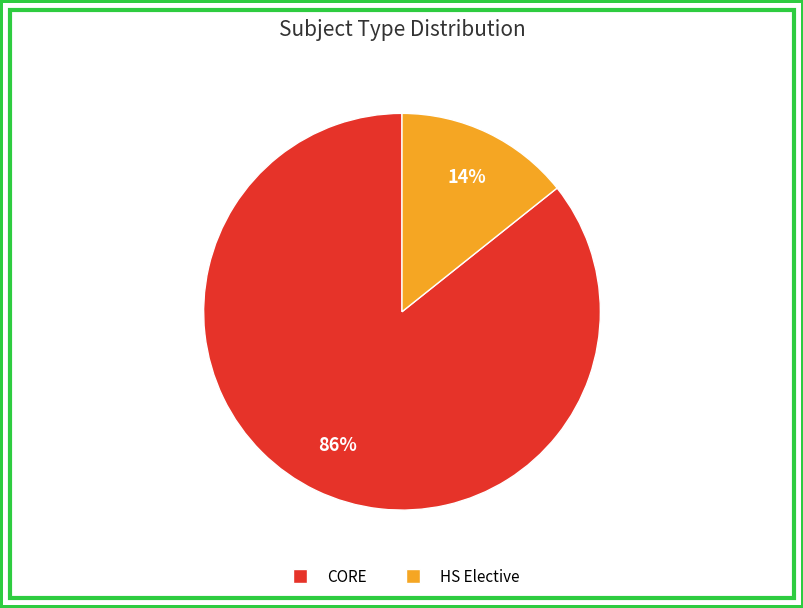

What percentage is the HS Elective slice, to the nearest percent?

14%